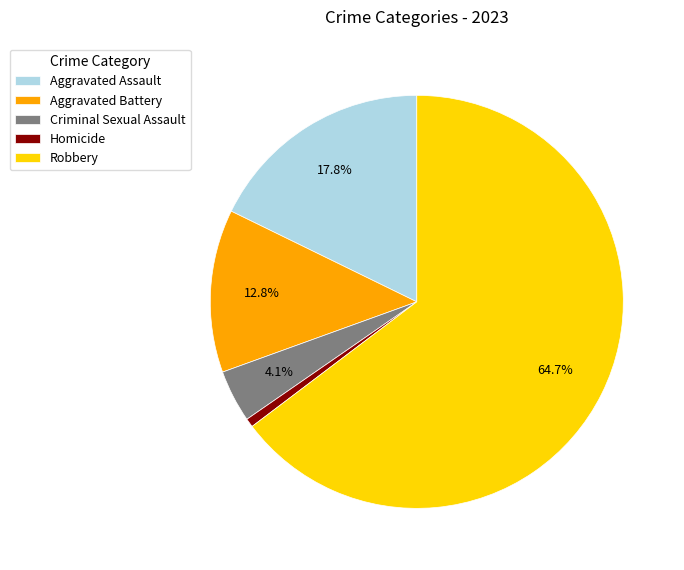

What portion of the pie excludes Criminal Sexual Assault?

95.9%